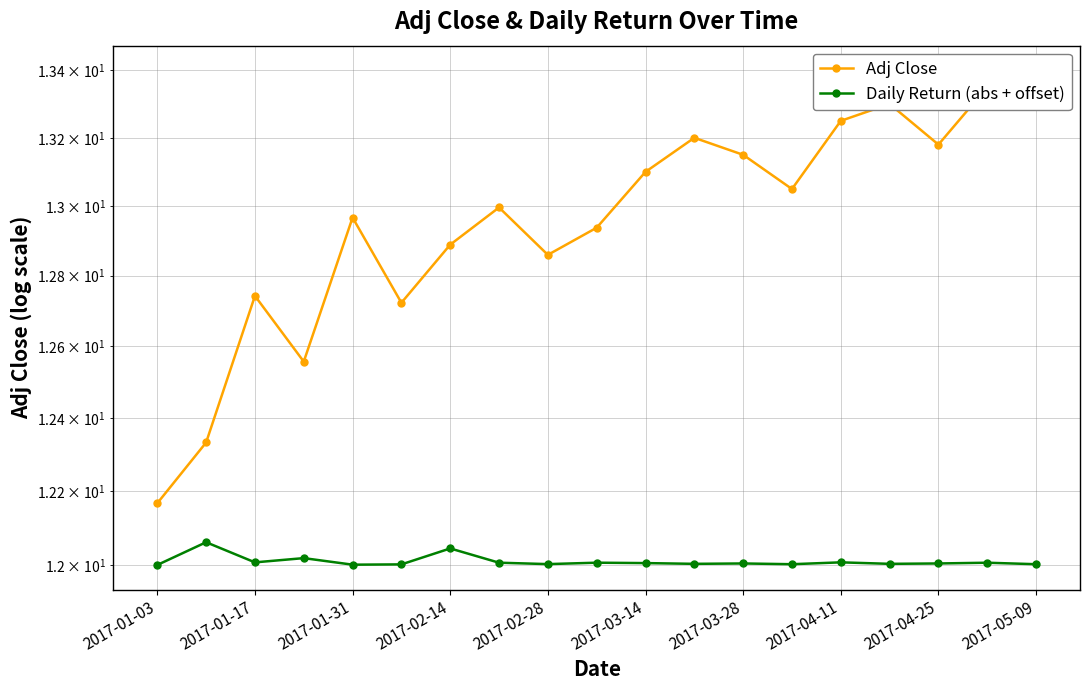

What is the smallest value displayed?

12.0